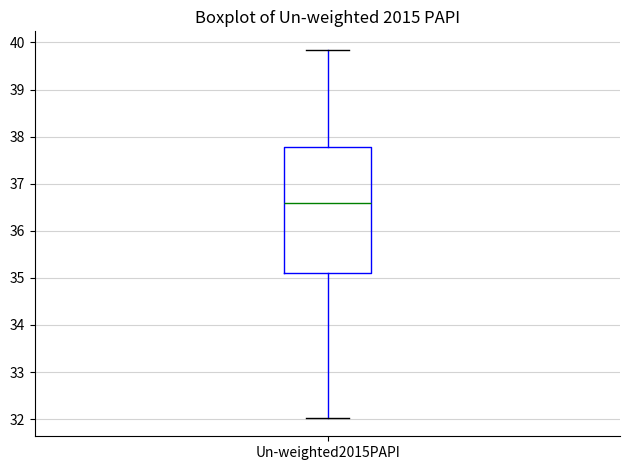

Read this box plot against the y-axis: the position of the median line, the range covered by the box, and the ends of both whiskers. The values are not printed on the chart, so give them approximately, as read against the axis.

median 36.6, box 35.1 to 37.8, whiskers 32.0 to 39.8